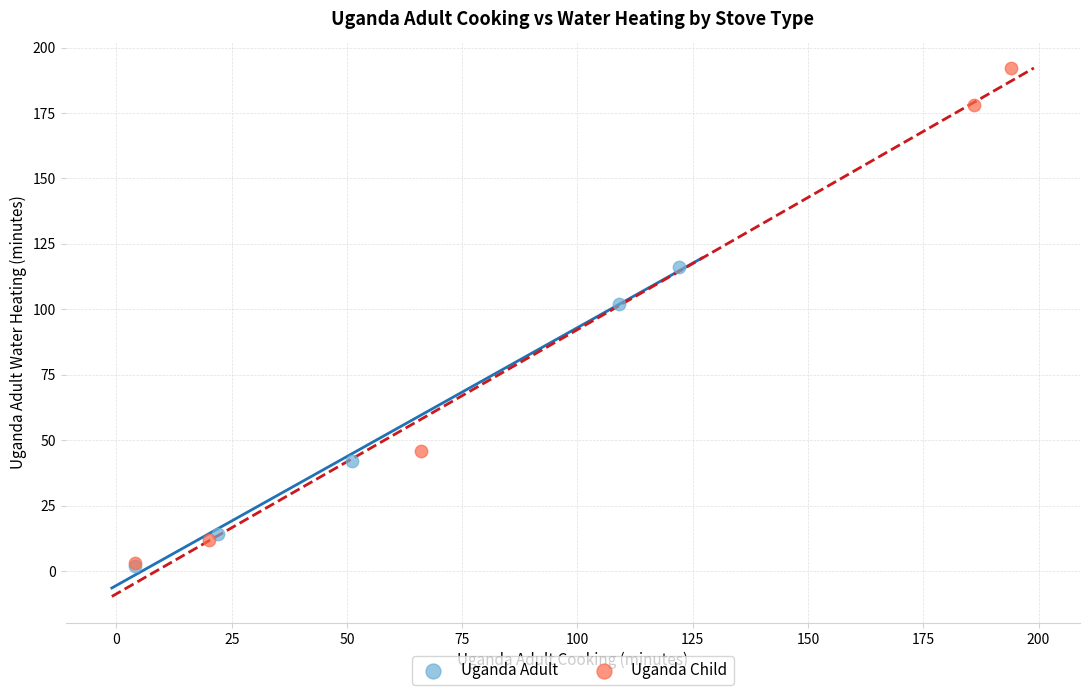

Which series contains the highest Y value?

Uganda Child